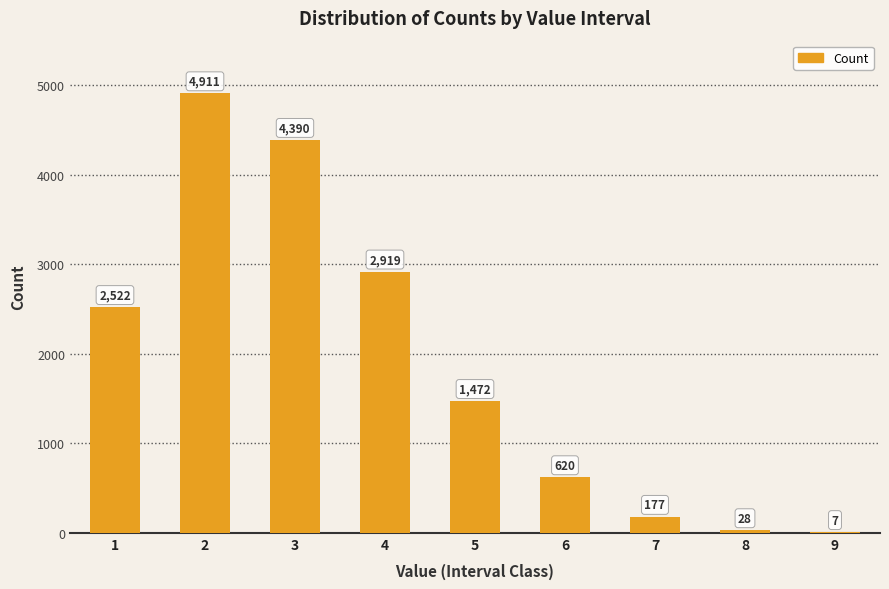

Which label corresponds to the largest value in the chart?

2